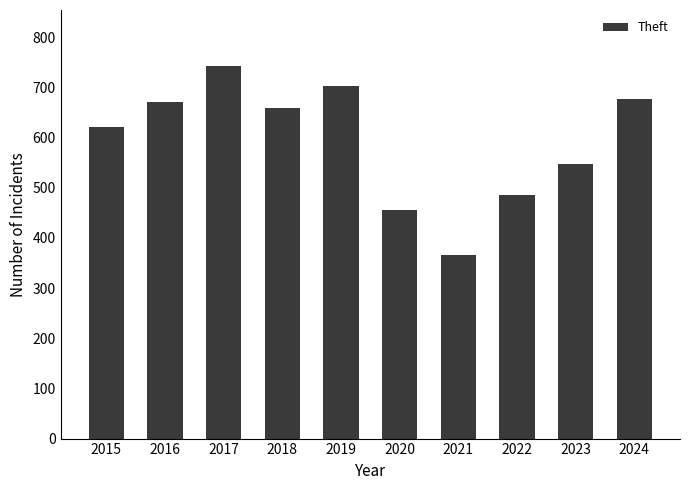

What is the difference between the maximum and minimum values?

377